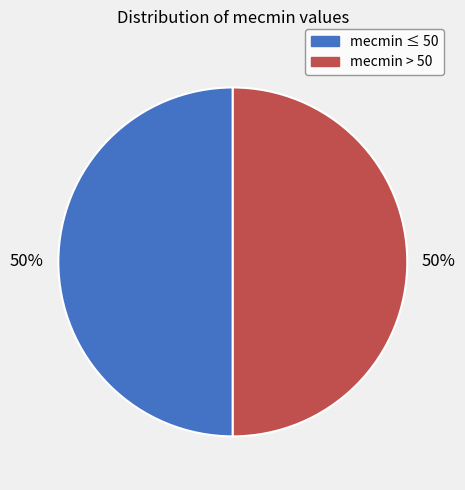

How many slices are in this pie chart?

2